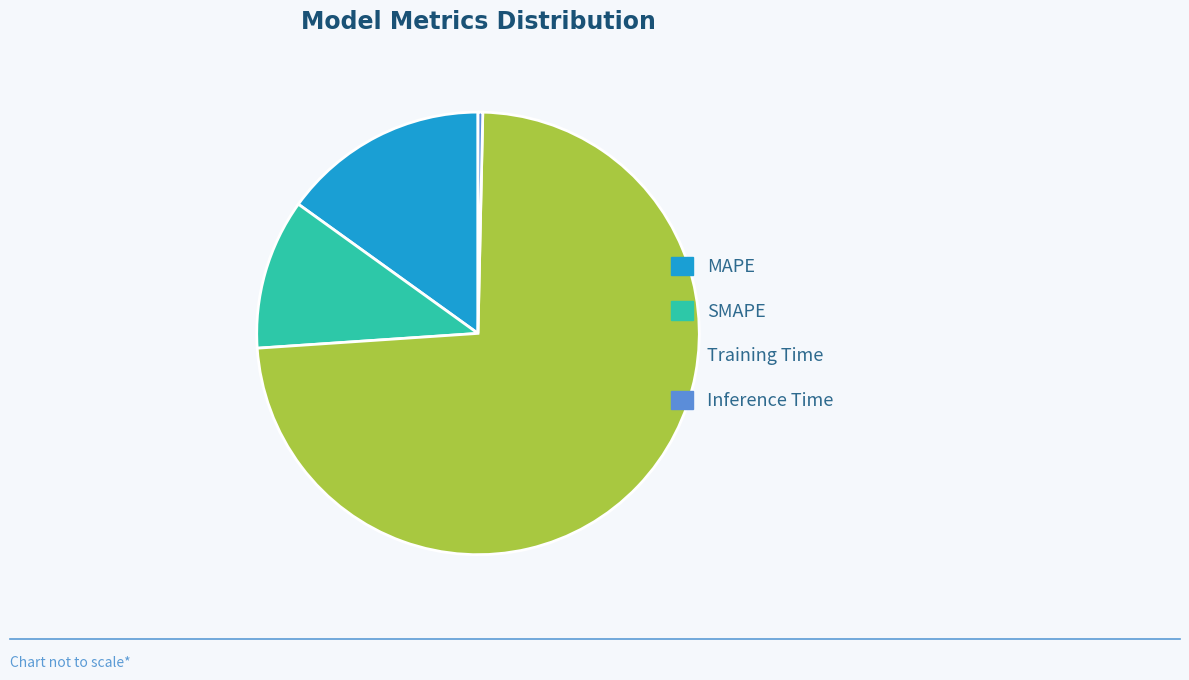

Do Inference Time and MAPE together represent more than half of the pie?

No